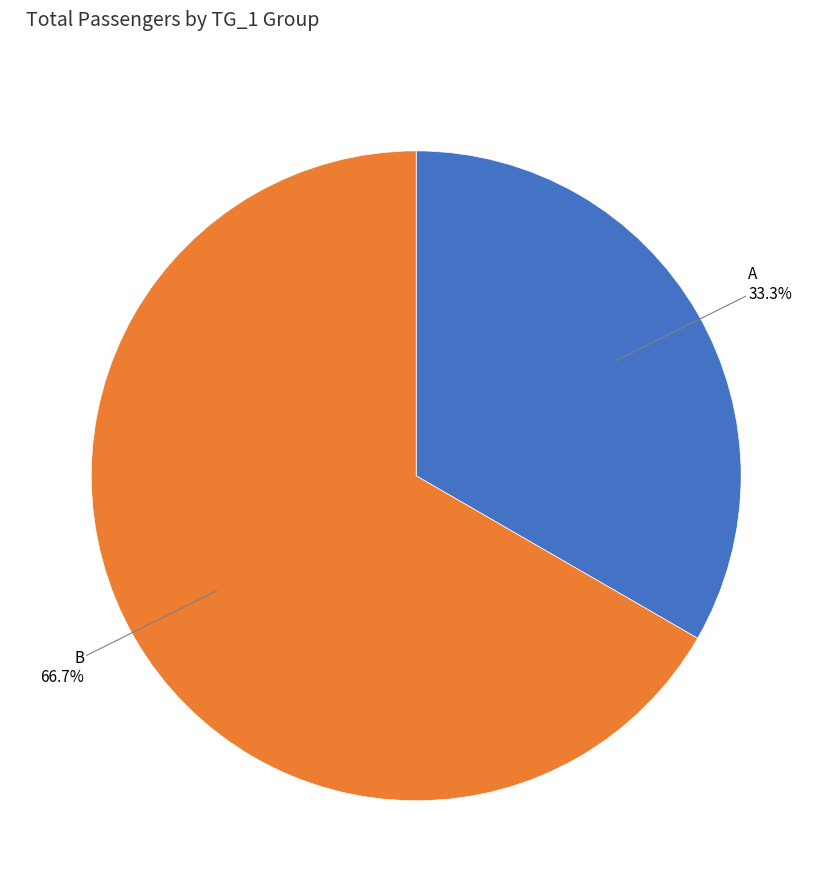

Between B and A, which is larger?

B